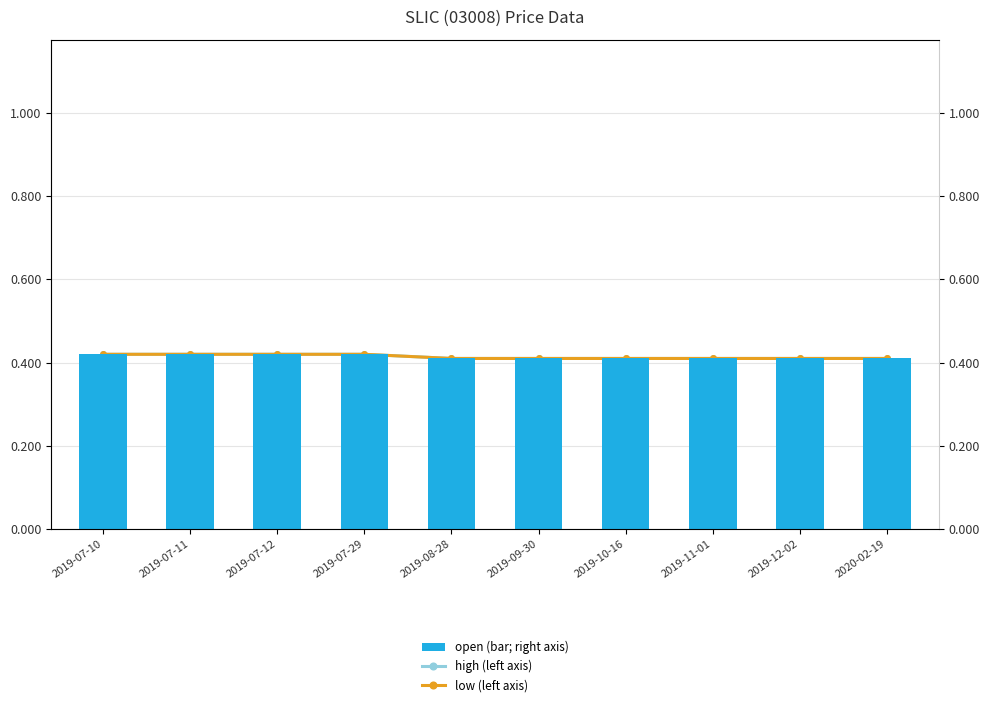

Reading left to right, list all the values displayed in this chart.

high (left axis): 0.4	0.4	0.4	0.4	0.4	0.4	0.4	0.4	0.4	0.4
low (left axis): 0.4	0.4	0.4	0.4	0.4	0.4	0.4	0.4	0.4	0.4
open (bar; right axis): 0.4	0.4	0.4	0.4	0.4	0.4	0.4	0.4	0.4	0.4